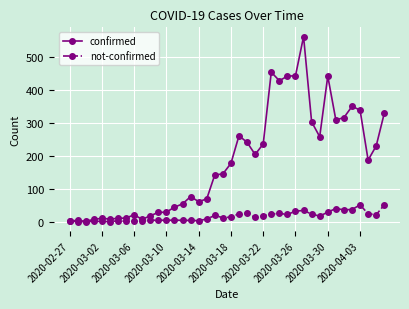

True or false: confirmed has more than 0 points higher than both neighbors.

True